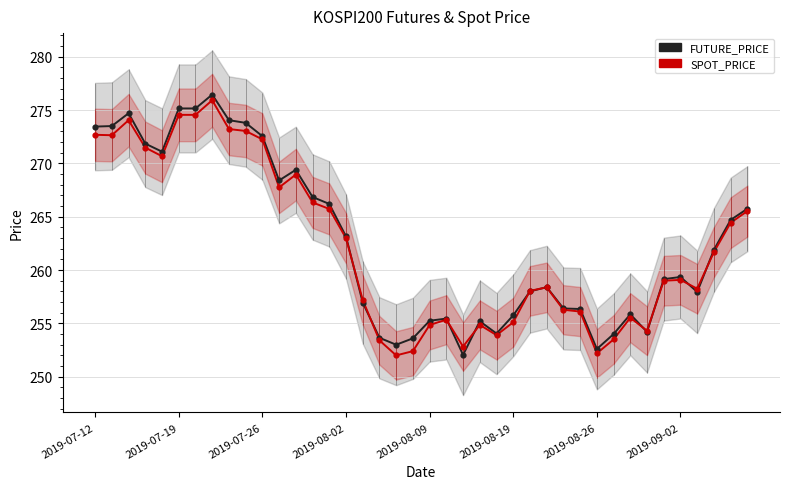

Is the value of FUTURE_PRICE at 11 greater than the value of SPOT_PRICE at 34?

Yes